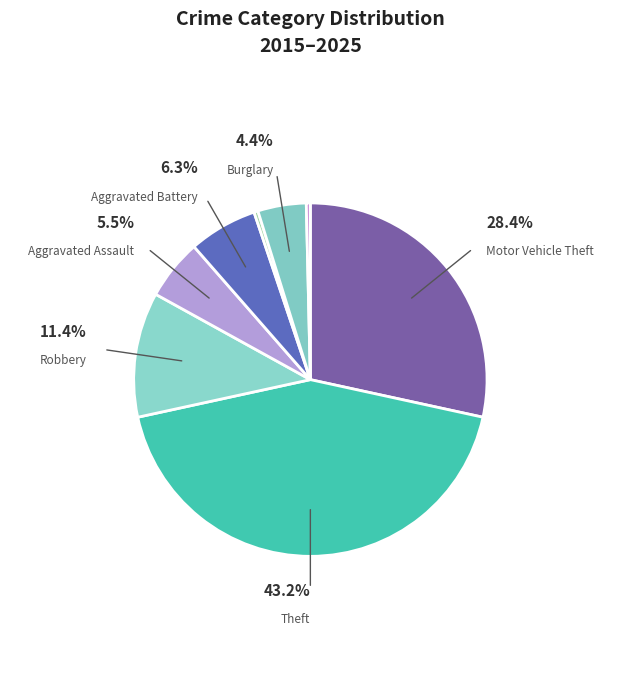

Rank the categories by value from highest to lowest.

Theft, Motor Vehicle Theft, Robbery, Aggravated Battery, Aggravated Assault, Burglary, Arson, Criminal Sexual Assault